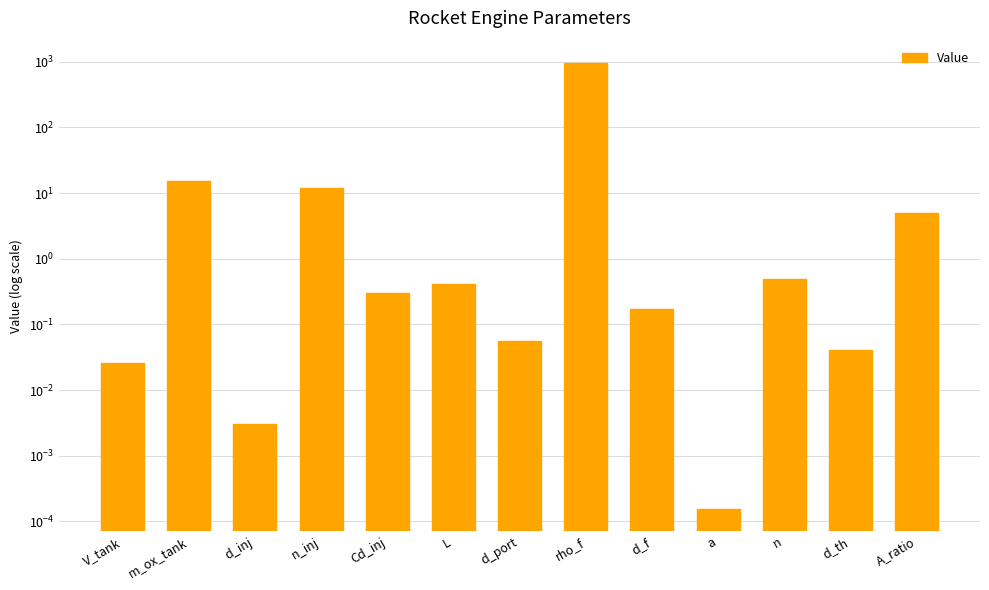

What is the change in value from d_inj to L?

+0.4